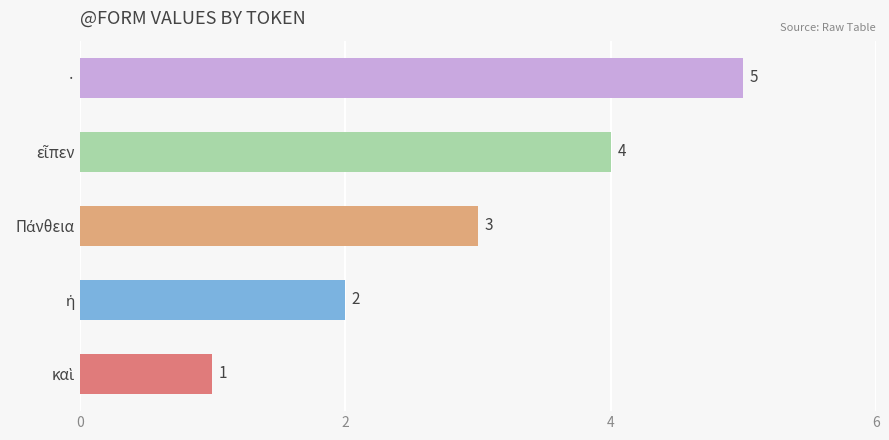

How many values are between 2 and 4?

3